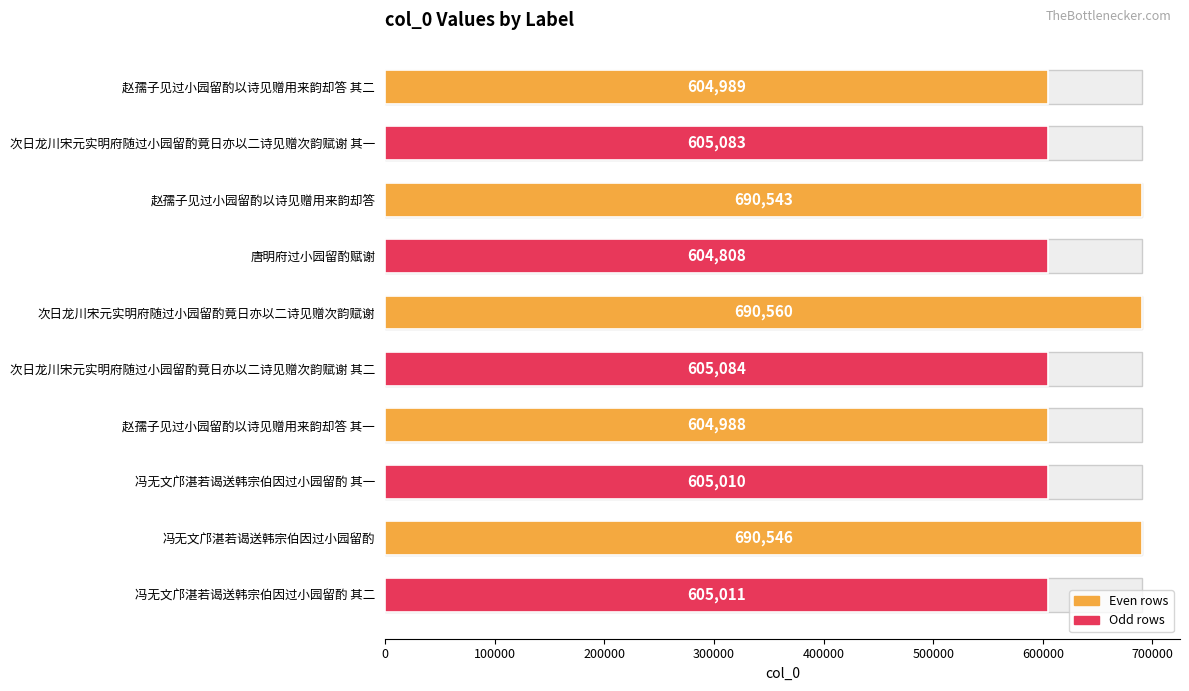

Reading right to left, what are all the values shown in this chart?

605011	690546	605010	604988	605084	690560	604808	690543	605083	604989